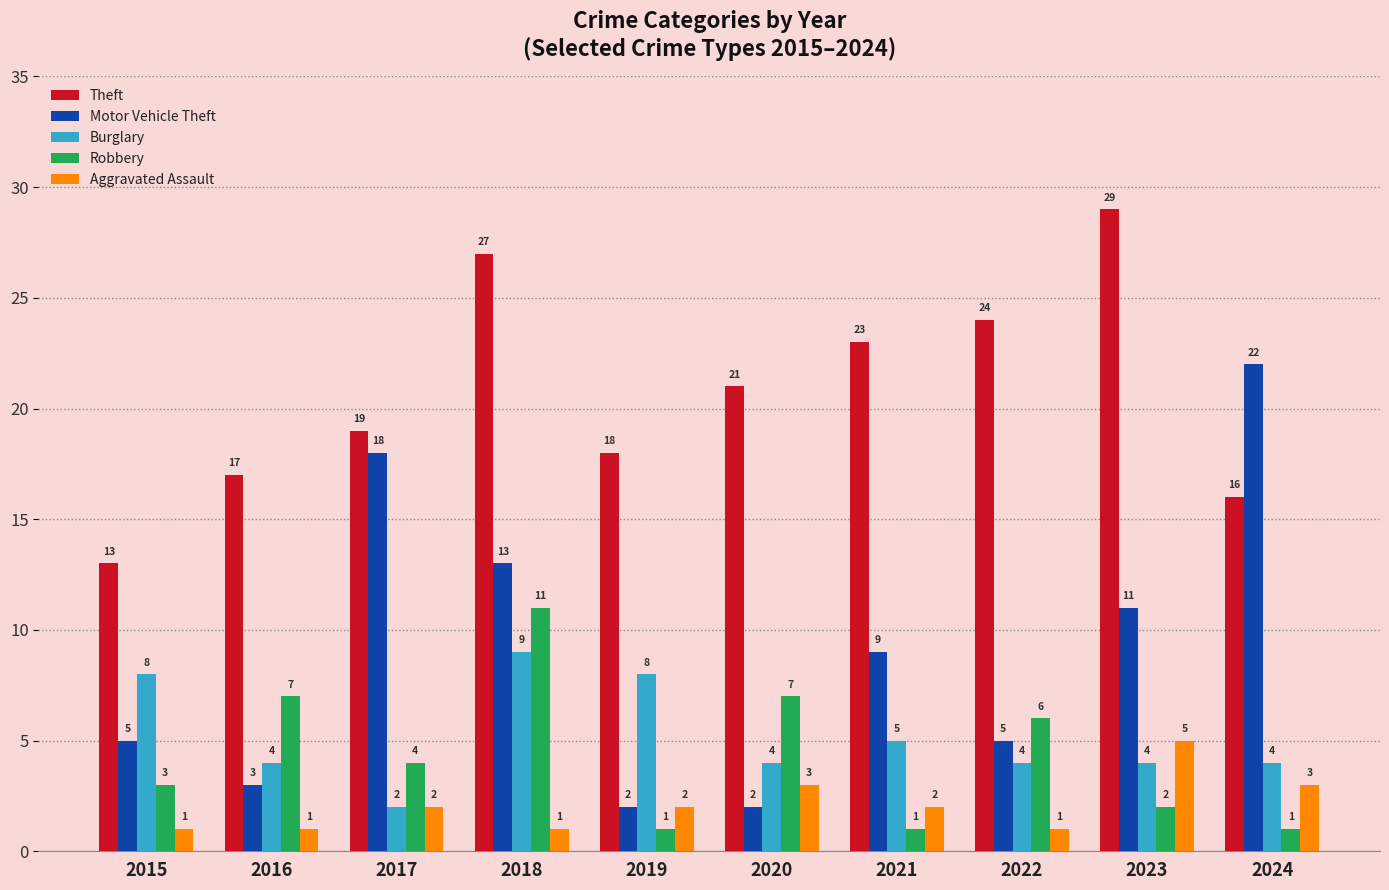

At which category is the sum across all series the highest?

2018